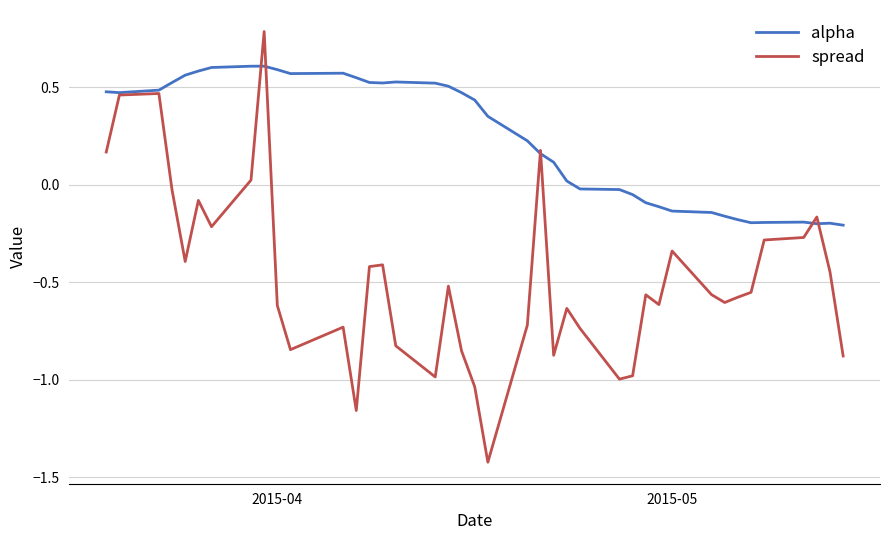

Rank the series by their average value, from highest to lowest.

alpha, spread